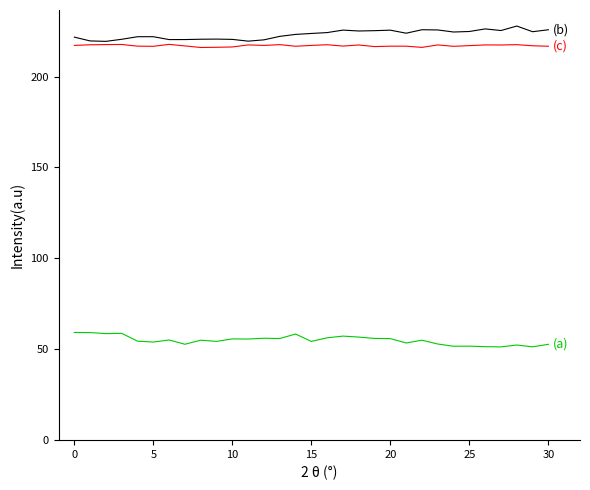

What is the smallest value displayed?

51.3